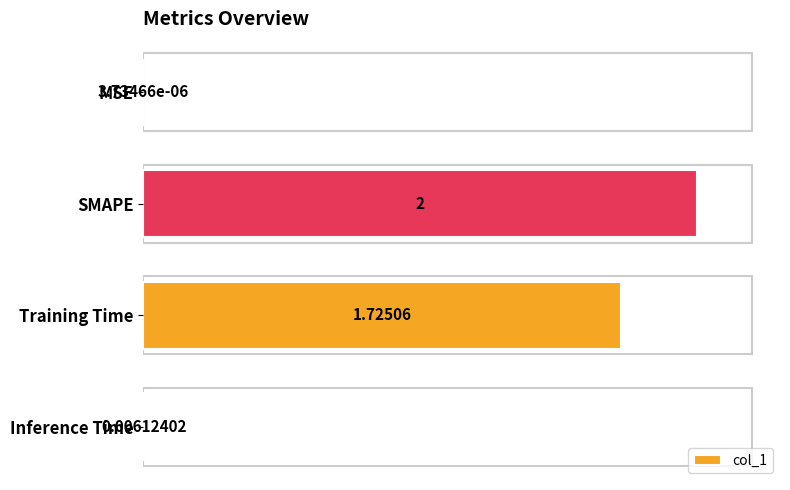

At which category does the chart reach its peak across all series?

SMAPE